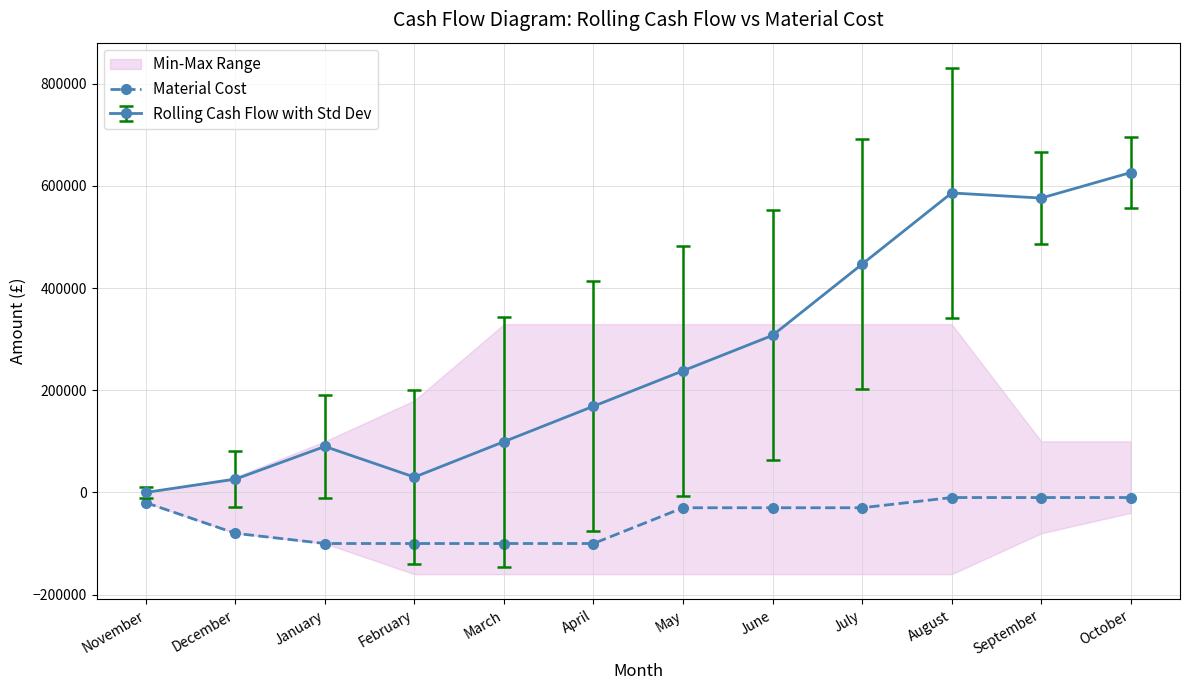

List the labels in order of value, smallest first.

January, February, March, April, December, May, June, July, November, August, September, October